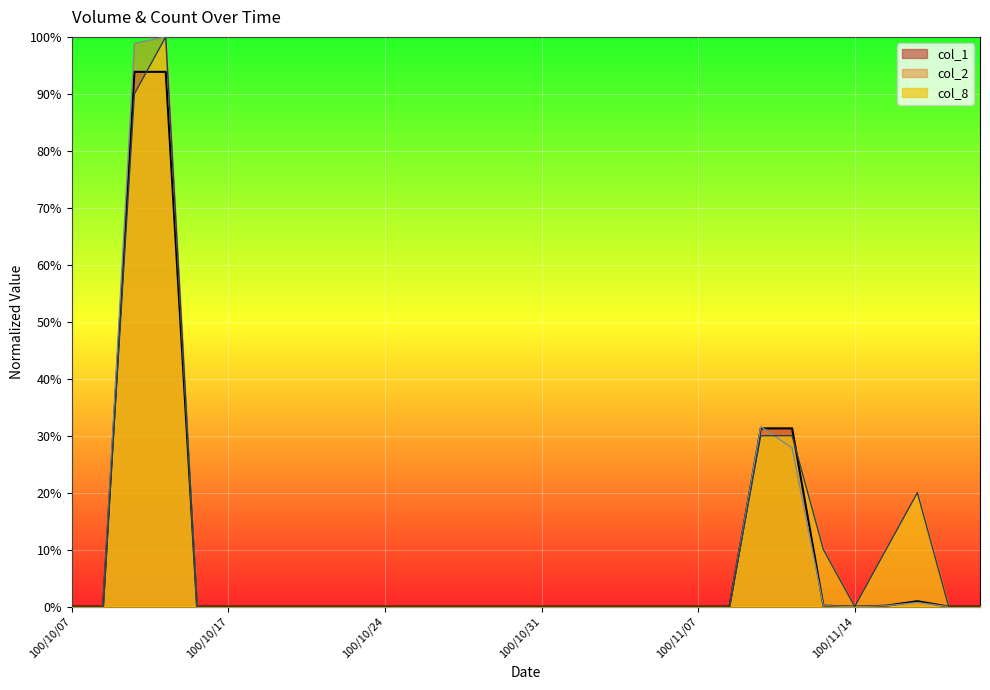

List the series in order of their overall mean, lowest first.

col_1, col_2, col_8